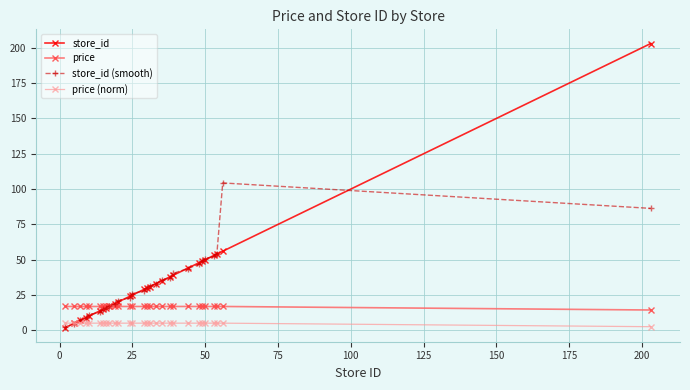

What is the value of the store_id point at the 9th from the left?

17.0